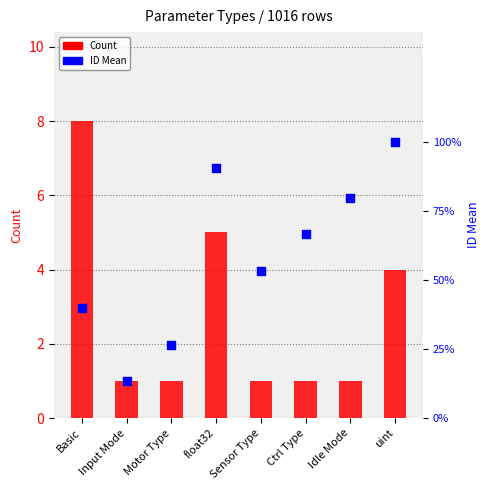

What are all the series names shown in the legend?

Count, ID Mean